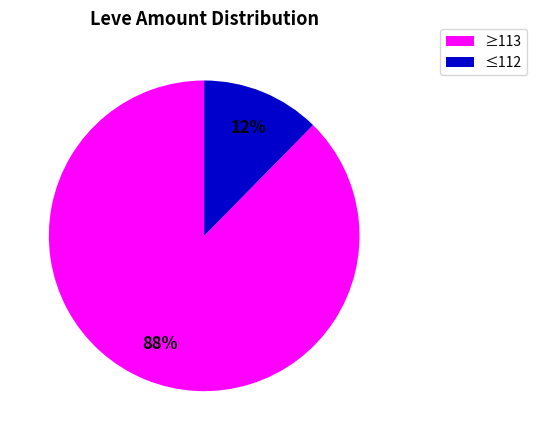

To the nearest percent, what is the average slice percentage?

50%